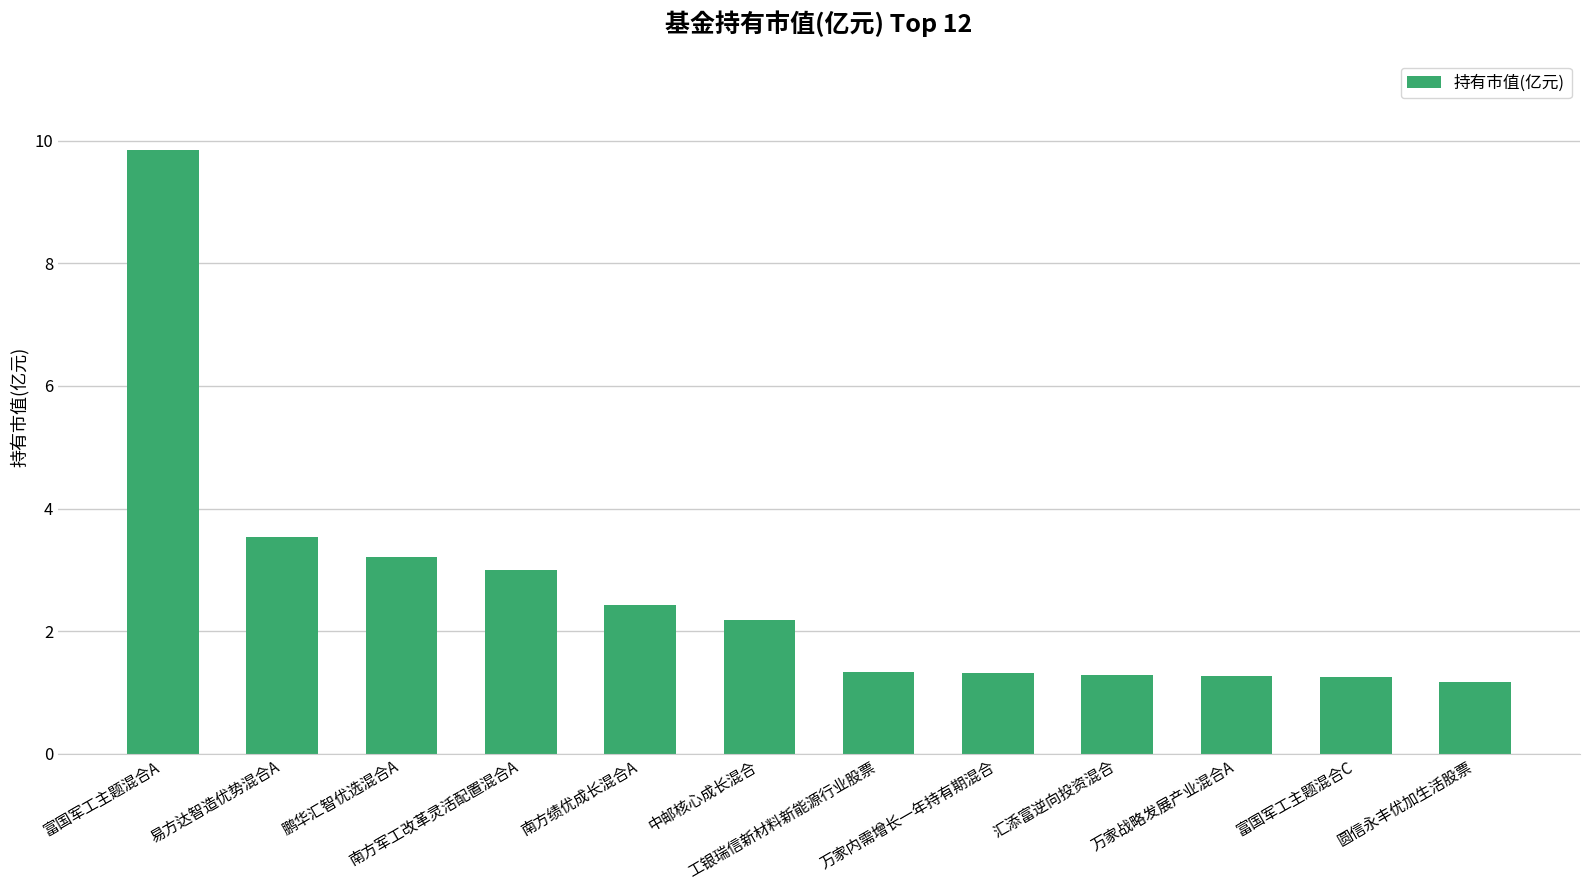

What is the maximum value shown in the chart?

9.9